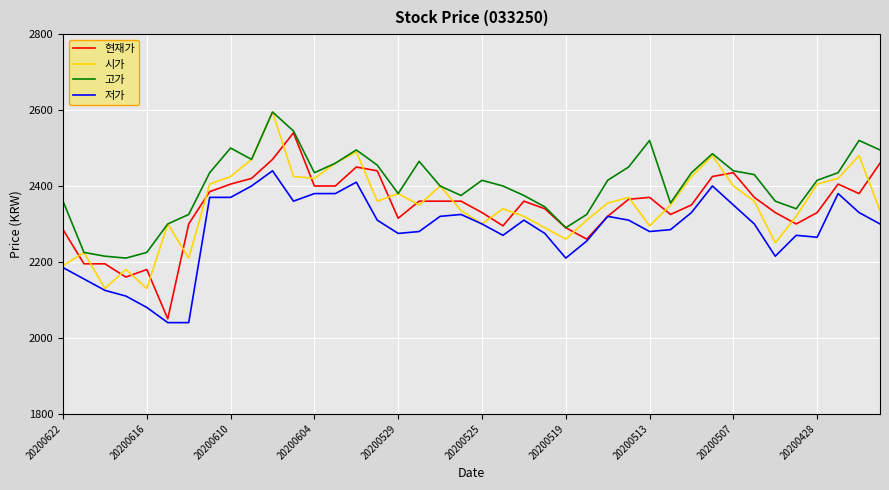

What is the maximum value for 현재가?

2540